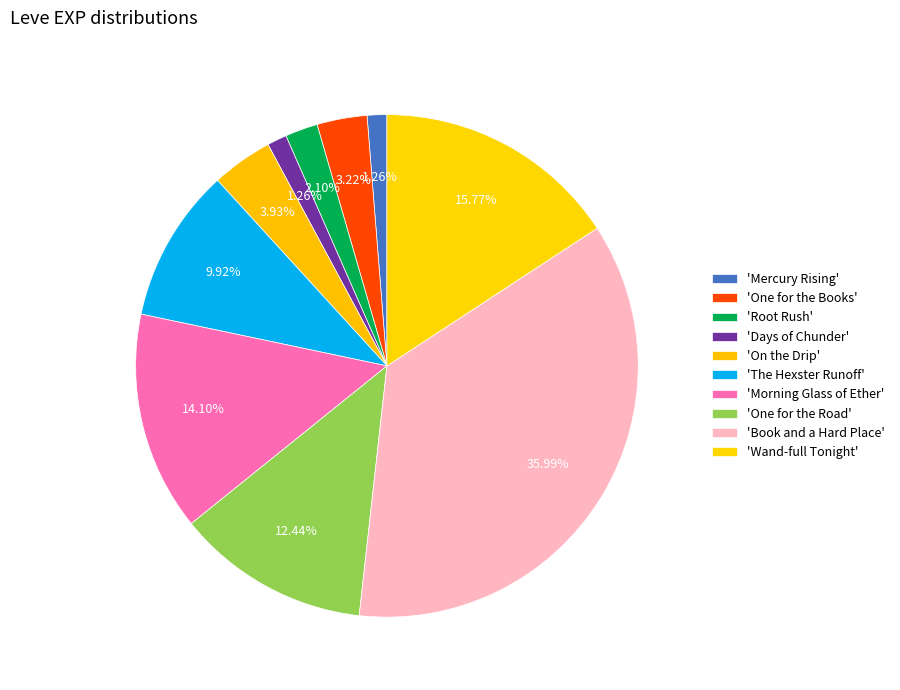

How many segments does this pie chart have?

10